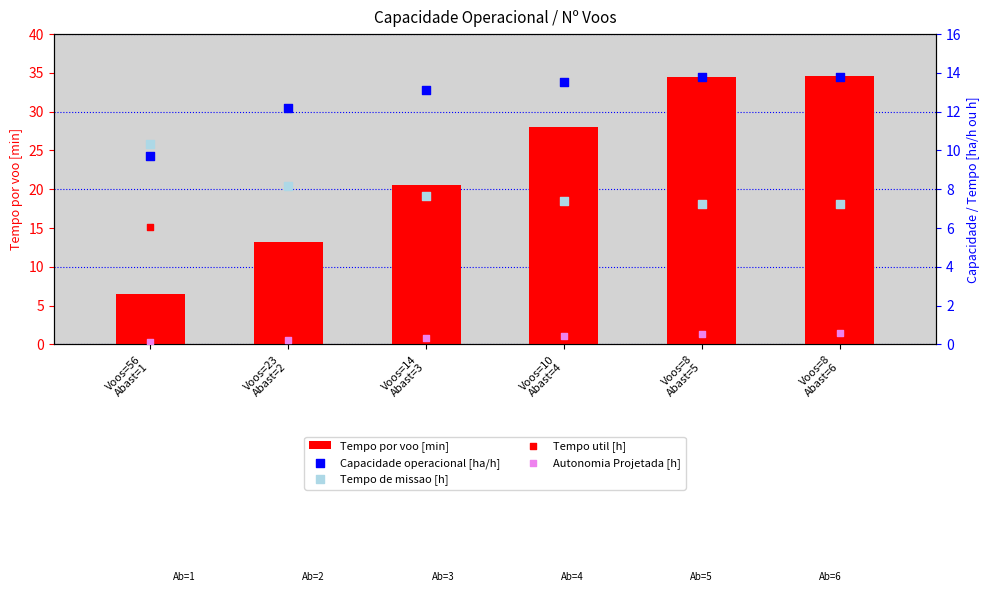

What is the total value across all series at Voos=56
Abast=1?

32.7